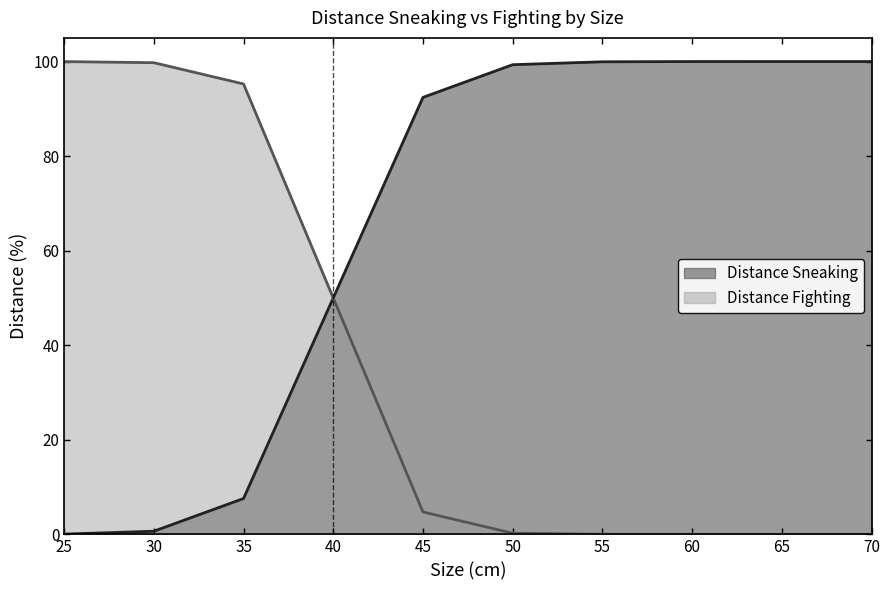

What is the difference between the second highest and minimum values in the Distance Sneaking series?

99.9